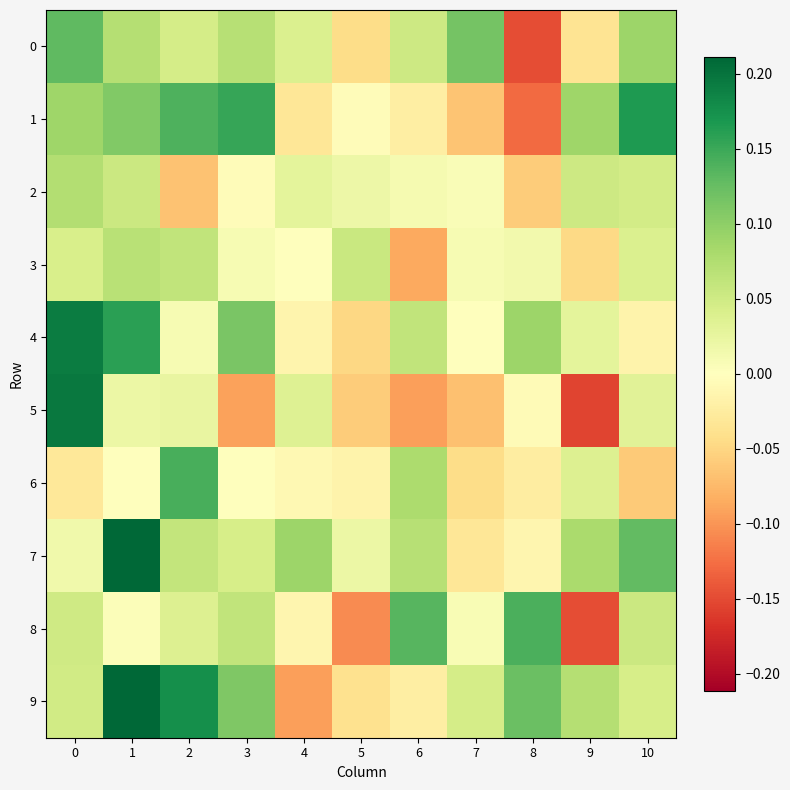

Which series has the widest spread of values?

5